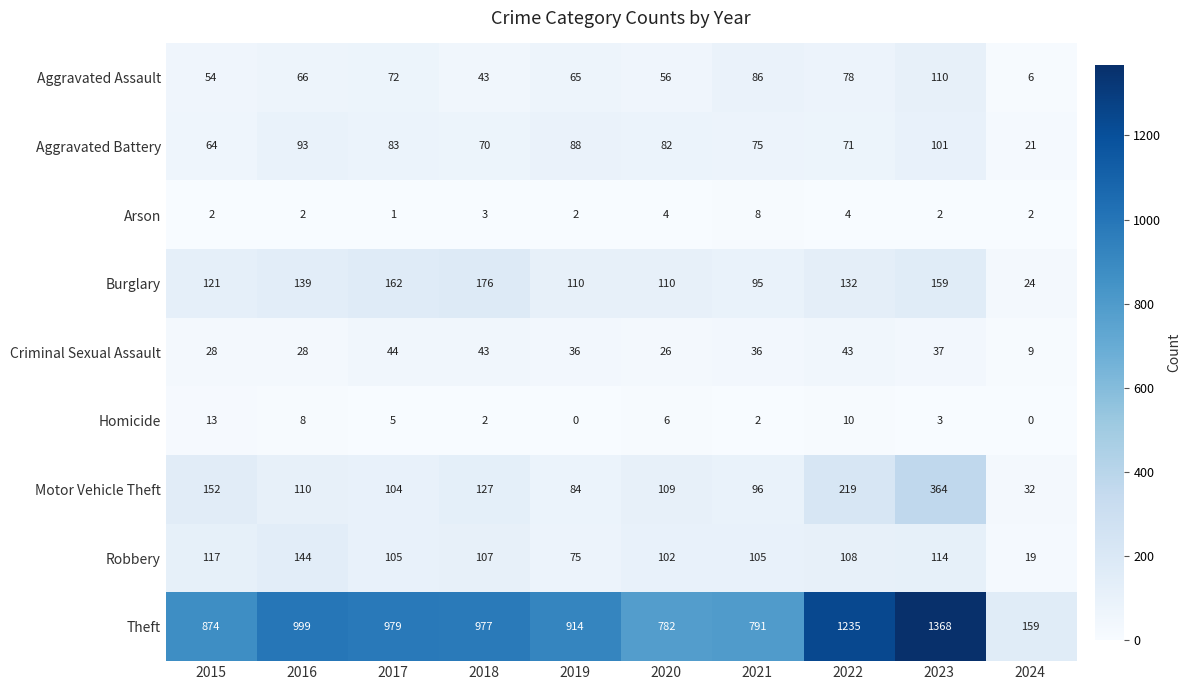

What value does the Arson series have at 2020?

4